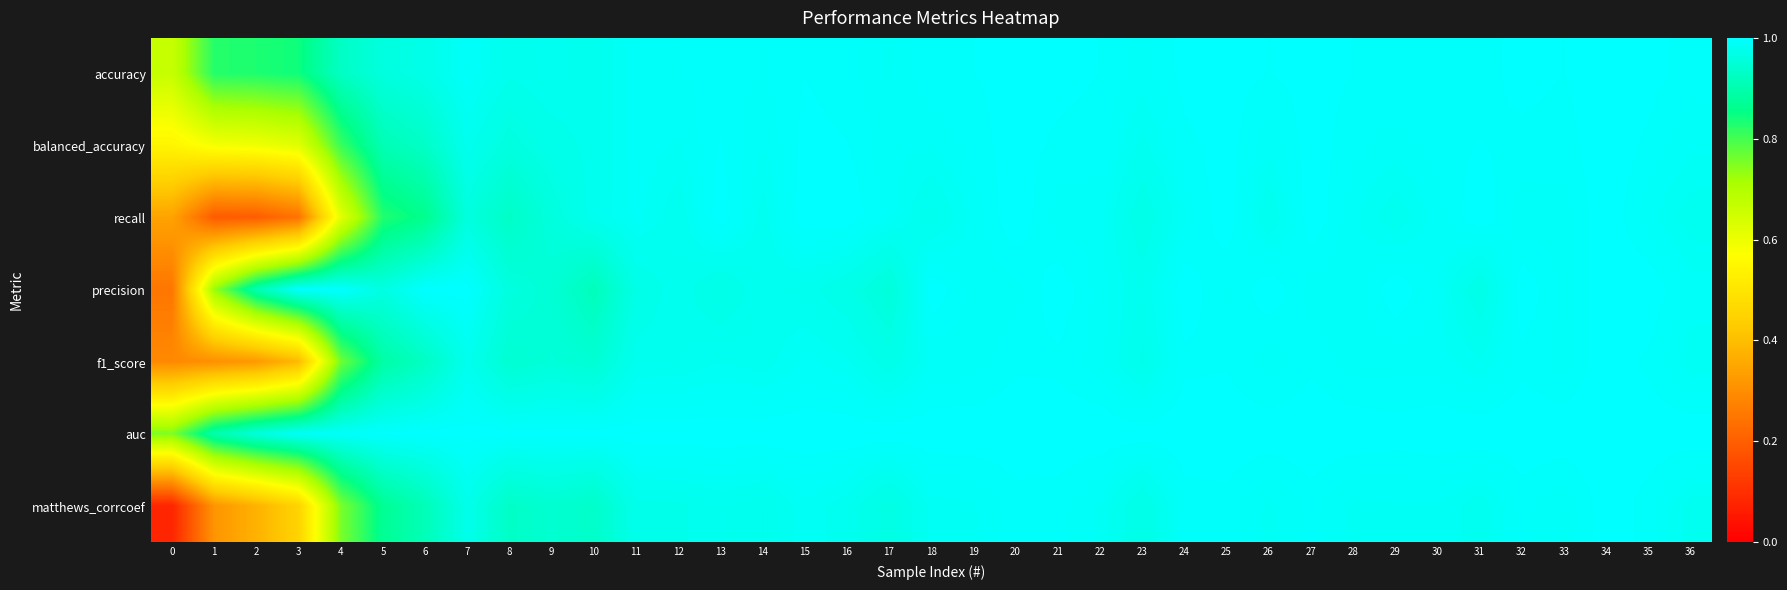

What is the greatest value displayed?

1.0